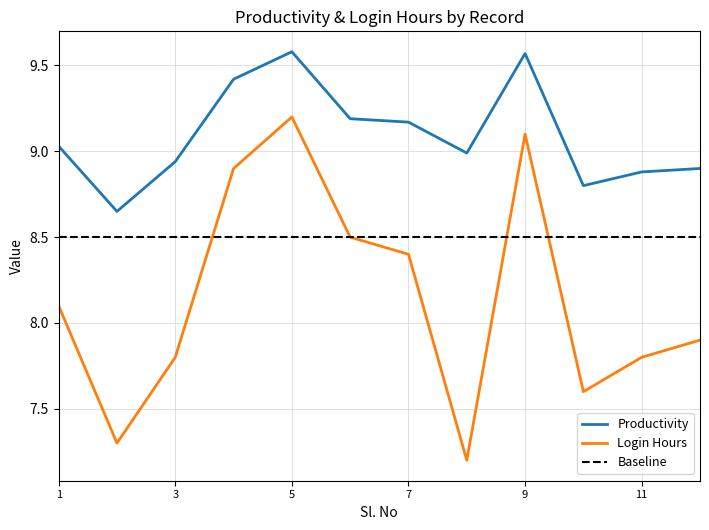

List the labels in order of Login Hours value, largest first.

5, 9, 4, 6, 7, 1, 12, 3, 11, 10, 2, 8